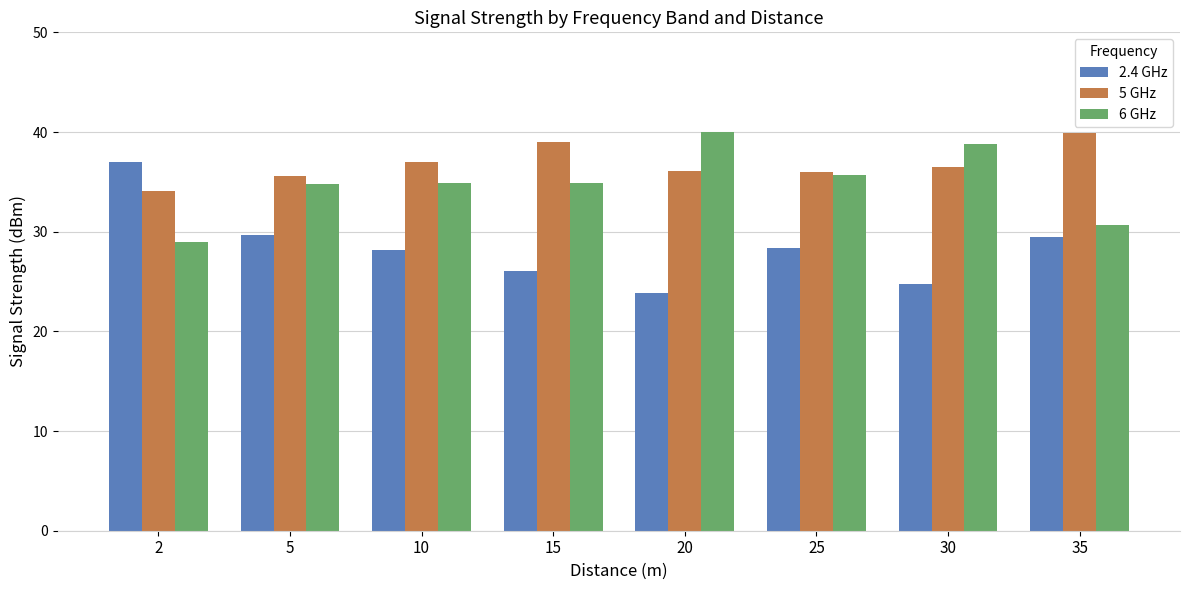

What is the total value across all series at 30?

100.0